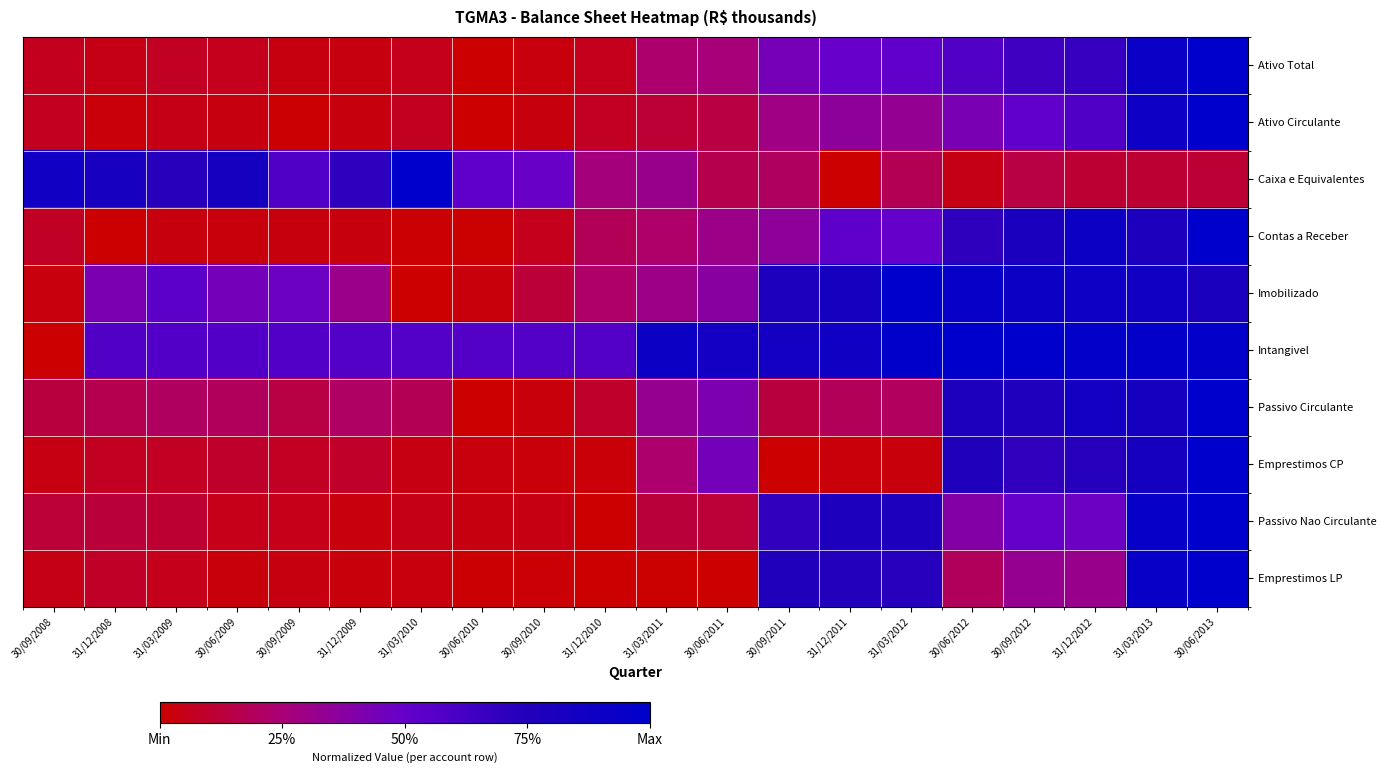

Reading right to left, extract all data points from this chart.

Ativo Total: 30/06/2013=1.0	31/03/2013=0.9	31/12/2012=0.7	30/09/2012=0.6	30/06/2012=0.6	31/03/2012=0.5	31/12/2011=0.5	30/09/2011=0.4	30/06/2011=0.3	31/03/2011=0.2	31/12/2010=0.1	30/09/2010=0.0	30/06/2010=0.0	31/03/2010=0.1	31/12/2009=0.0	30/09/2009=0.0	30/06/2009=0.1	31/03/2009=0.1	31/12/2008=0.0	30/09/2008=0.1
Ativo Circulante: 30/06/2013=1.0	31/03/2013=0.9	31/12/2012=0.6	30/09/2012=0.5	30/06/2012=0.4	31/03/2012=0.3	31/12/2011=0.4	30/09/2011=0.3	30/06/2011=0.1	31/03/2011=0.1	31/12/2010=0.1	30/09/2010=0.0	30/06/2010=0.0	31/03/2010=0.1	31/12/2009=0.0	30/09/2009=0.0	30/06/2009=0.0	31/03/2009=0.0	31/12/2008=0.0	30/09/2008=0.1
Caixa e Equivalentes: 30/06/2013=0.1	31/03/2013=0.1	31/12/2012=0.1	30/09/2012=0.1	30/06/2012=0.0	31/03/2012=0.2	31/12/2011=0.0	30/09/2011=0.2	30/06/2011=0.2	31/03/2011=0.3	31/12/2010=0.3	30/09/2010=0.5	30/06/2010=0.5	31/03/2010=1.0	31/12/2009=0.7	30/09/2009=0.6	30/06/2009=0.8	31/03/2009=0.7	31/12/2008=0.8	30/09/2008=0.9
Contas a Receber: 30/06/2013=1.0	31/03/2013=0.8	31/12/2012=0.9	30/09/2012=0.8	30/06/2012=0.7	31/03/2012=0.5	31/12/2011=0.5	30/09/2011=0.4	30/06/2011=0.3	31/03/2011=0.2	31/12/2010=0.2	30/09/2010=0.1	30/06/2010=0.0	31/03/2010=0.0	31/12/2009=0.0	30/09/2009=0.0	30/06/2009=0.0	31/03/2009=0.0	31/12/2008=0.0	30/09/2008=0.1
Imobilizado: 30/06/2013=0.8	31/03/2013=0.9	31/12/2012=0.9	30/09/2012=0.9	30/06/2012=1.0	31/03/2012=1.0	31/12/2011=0.8	30/09/2011=0.8	30/06/2011=0.4	31/03/2011=0.3	31/12/2010=0.2	30/09/2010=0.1	30/06/2010=0.0	31/03/2010=0.0	31/12/2009=0.3	30/09/2009=0.5	30/06/2009=0.4	31/03/2009=0.5	31/12/2008=0.4	30/09/2008=0.0
Intangivel: 30/06/2013=1.0	31/03/2013=1.0	31/12/2012=1.0	30/09/2012=1.0	30/06/2012=1.0	31/03/2012=1.0	31/12/2011=0.9	30/09/2011=0.9	30/06/2011=0.9	31/03/2011=0.9	31/12/2010=0.6	30/09/2010=0.6	30/06/2010=0.6	31/03/2010=0.6	31/12/2009=0.6	30/09/2009=0.6	30/06/2009=0.6	31/03/2009=0.6	31/12/2008=0.6	30/09/2008=0.0
Passivo Circulante: 30/06/2013=1.0	31/03/2013=0.8	31/12/2012=0.9	30/09/2012=0.8	30/06/2012=0.8	31/03/2012=0.2	31/12/2011=0.2	30/09/2011=0.1	30/06/2011=0.4	31/03/2011=0.3	31/12/2010=0.1	30/09/2010=0.0	30/06/2010=0.0	31/03/2010=0.2	31/12/2009=0.2	30/09/2009=0.1	30/06/2009=0.2	31/03/2009=0.2	31/12/2008=0.2	30/09/2008=0.1
Emprestimos CP: 30/06/2013=1.0	31/03/2013=0.8	31/12/2012=0.7	30/09/2012=0.7	30/06/2012=0.8	31/03/2012=0.0	31/12/2011=0.0	30/09/2011=0.0	30/06/2011=0.4	31/03/2011=0.2	31/12/2010=0.0	30/09/2010=0.0	30/06/2010=0.0	31/03/2010=0.0	31/12/2009=0.1	30/09/2009=0.1	30/06/2009=0.1	31/03/2009=0.1	31/12/2008=0.1	30/09/2008=0.0
Passivo Nao Circulante: 30/06/2013=1.0	31/03/2013=0.9	31/12/2012=0.5	30/09/2012=0.5	30/06/2012=0.4	31/03/2012=0.8	31/12/2011=0.8	30/09/2011=0.7	30/06/2011=0.1	31/03/2011=0.1	31/12/2010=0.0	30/09/2010=0.0	30/06/2010=0.0	31/03/2010=0.0	31/12/2009=0.0	30/09/2009=0.1	30/06/2009=0.1	31/03/2009=0.1	31/12/2008=0.1	30/09/2008=0.1
Emprestimos LP: 30/06/2013=1.0	31/03/2013=0.9	31/12/2012=0.3	30/09/2012=0.3	30/06/2012=0.2	31/03/2012=0.7	31/12/2011=0.7	30/09/2011=0.8	30/06/2011=0.0	31/03/2011=0.0	31/12/2010=0.0	30/09/2010=0.0	30/06/2010=0.0	31/03/2010=0.0	31/12/2009=0.0	30/09/2009=0.0	30/06/2009=0.0	31/03/2009=0.1	31/12/2008=0.1	30/09/2008=0.0